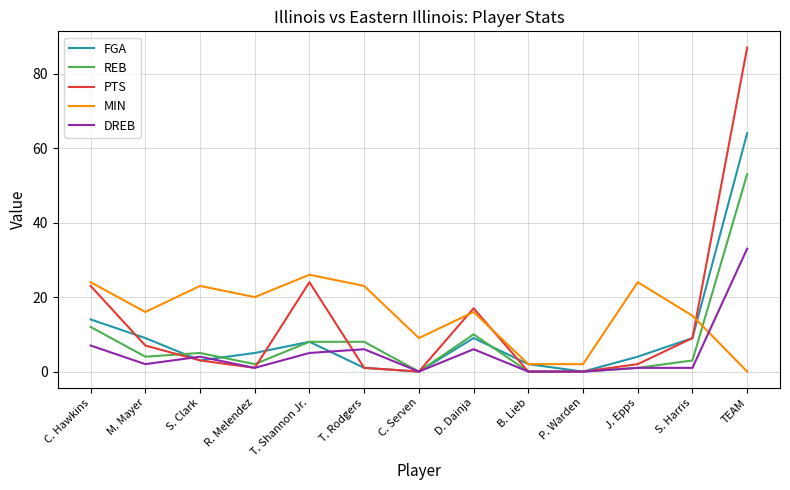

Between T. Rodgers and P. Warden, which series saw the biggest shift?

MIN